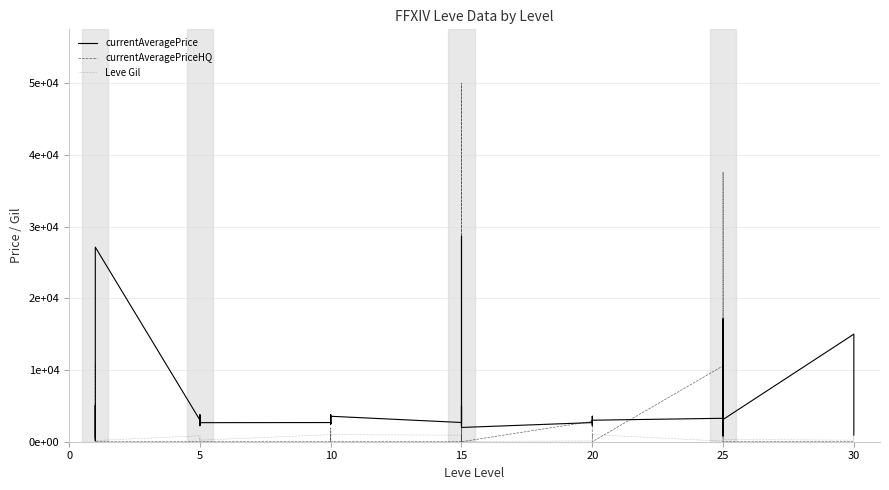

True or false: Leve Gil and currentAveragePrice cross at least once.

False